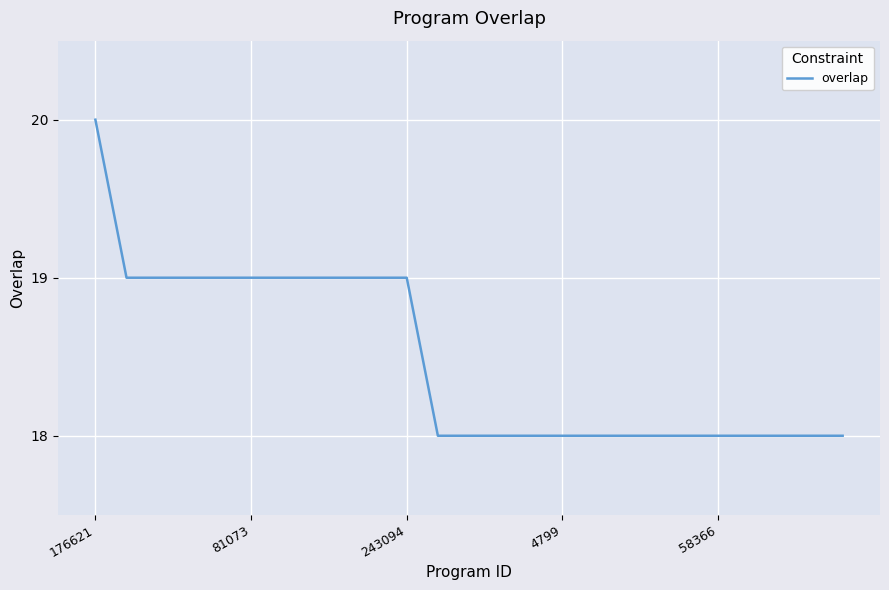

What is the greatest value displayed?

20